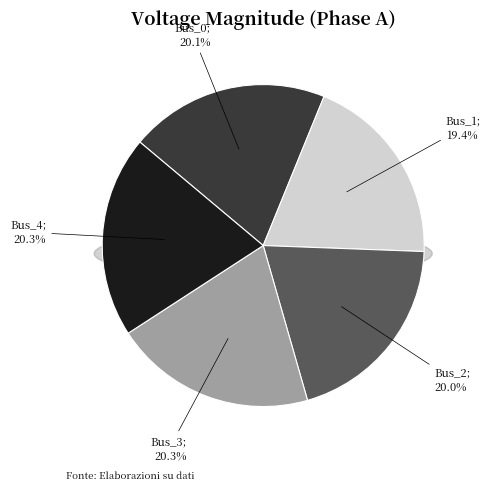

To the nearest percent, what portion does Bus_0 represent?

20%